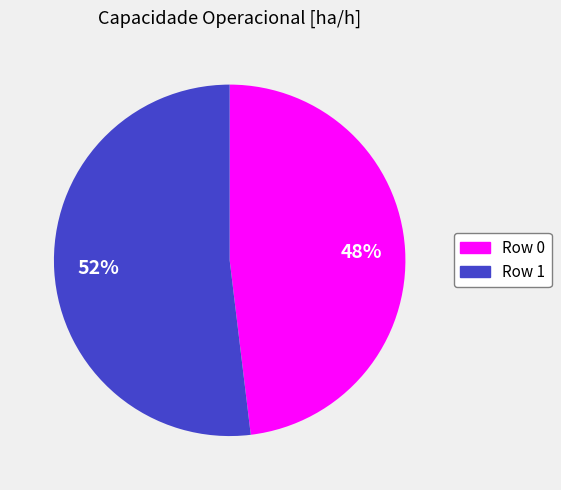

Count the number of slices in the pie.

2